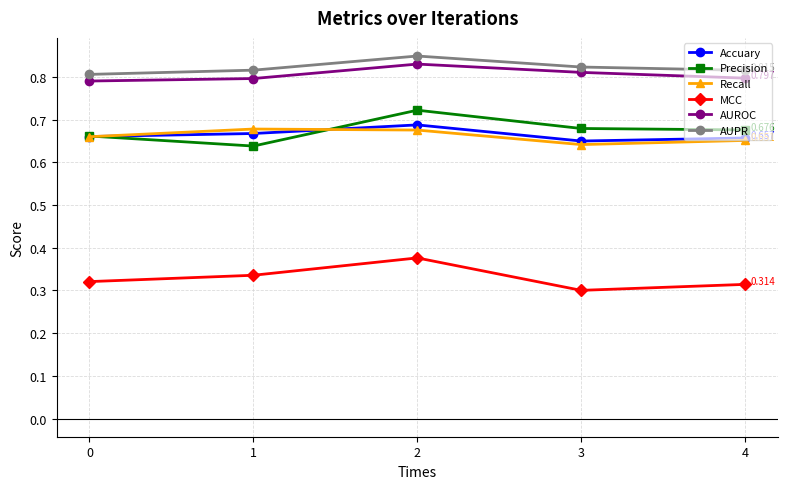

True or false: Recall and MCC intersect in this chart.

False